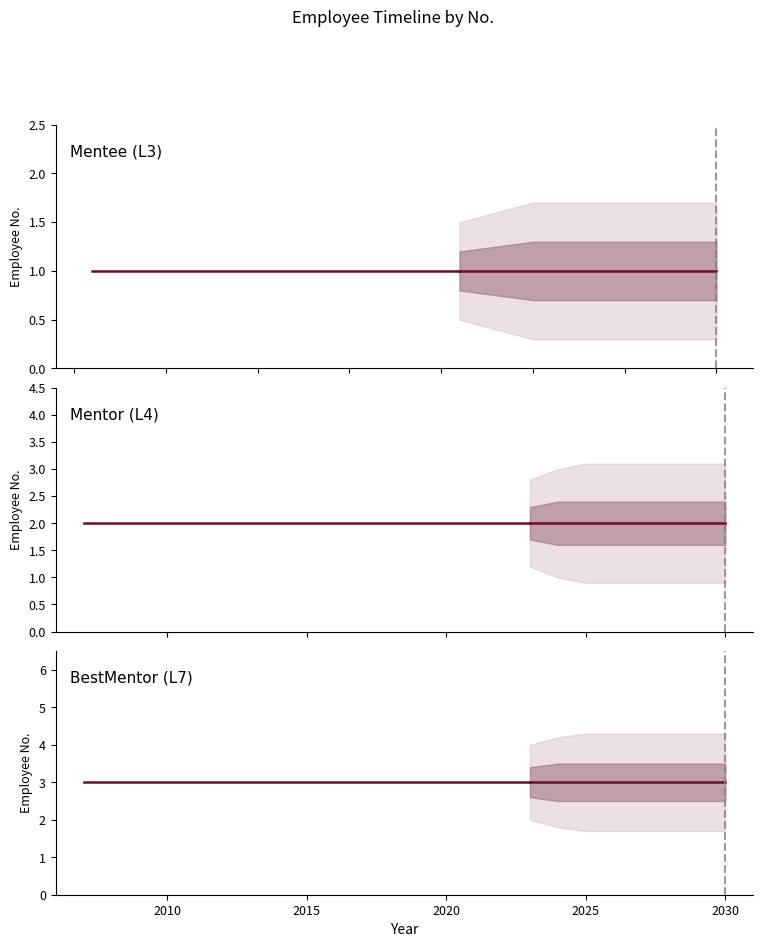

Does the chart have visible grid lines?

No